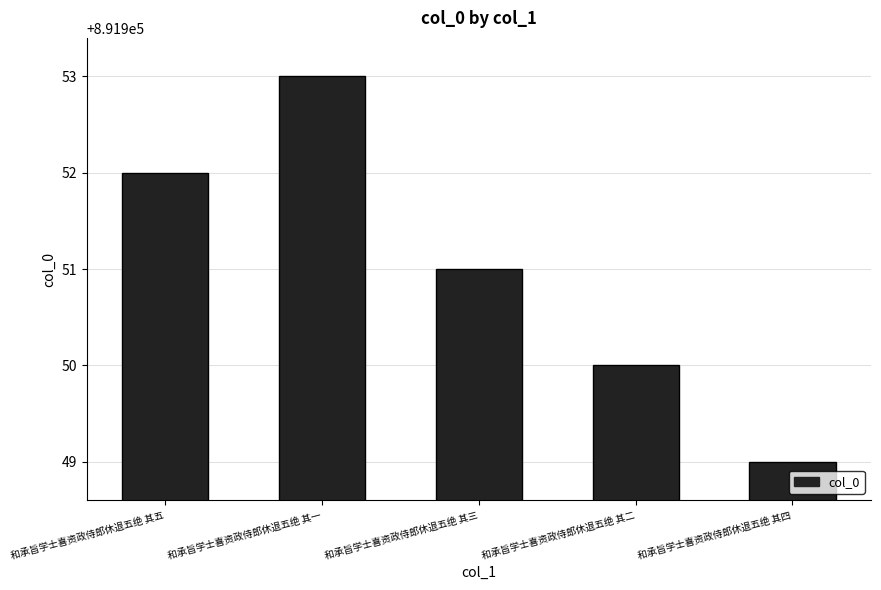

Approximately how many times larger is the value at 和承旨学士喜资政侍郎休退五绝 其一 compared to 和承旨学士喜资政侍郎休退五绝 其五?

1.0